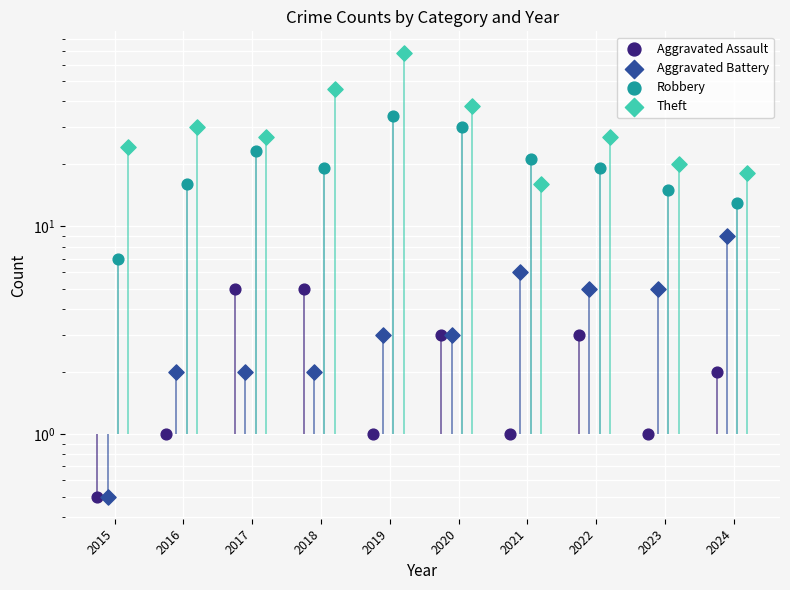

Which series has the largest total across all categories?

Theft